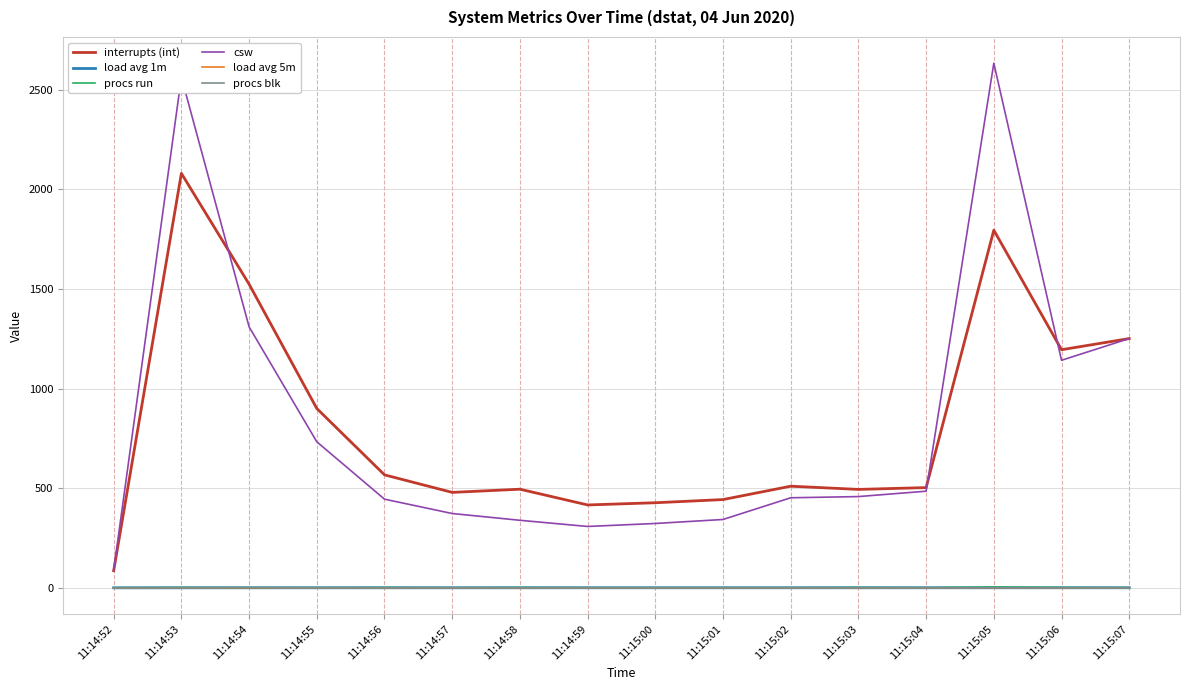

The csw series shows 487.9 at 11:15:00. True or false?

False